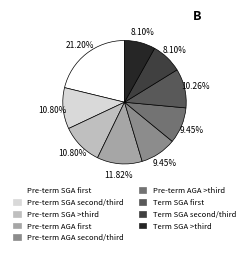

Count the number of slices in the pie.

9